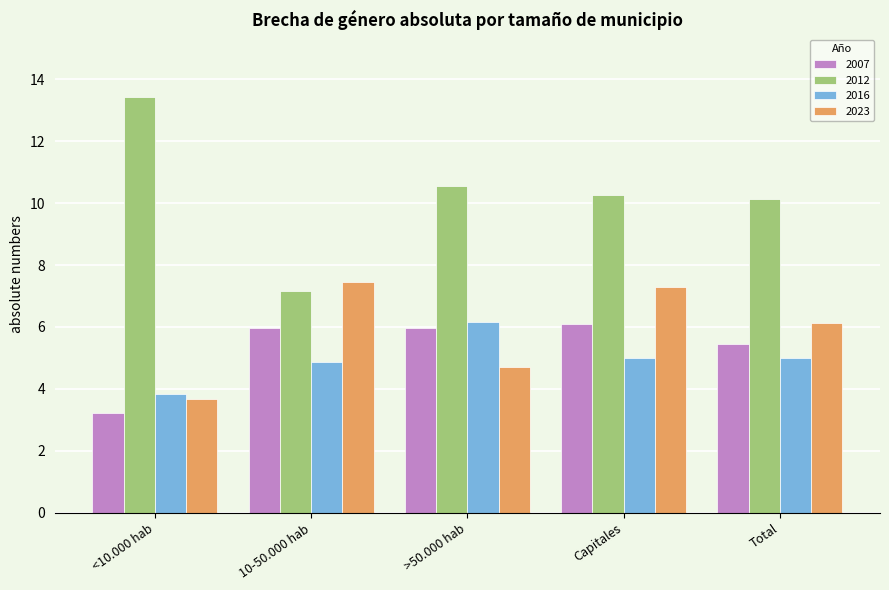

The 2012 series shows 4.3 at 10-50.000 hab. True or false?

False